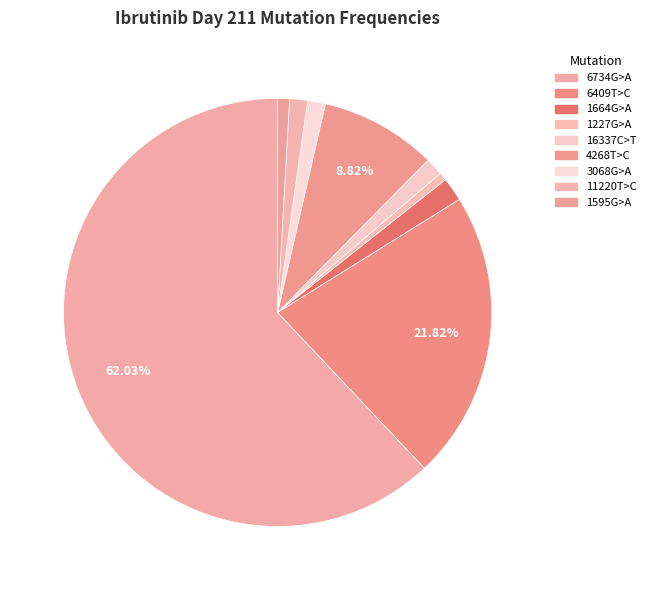

How many segments does this pie chart have?

9